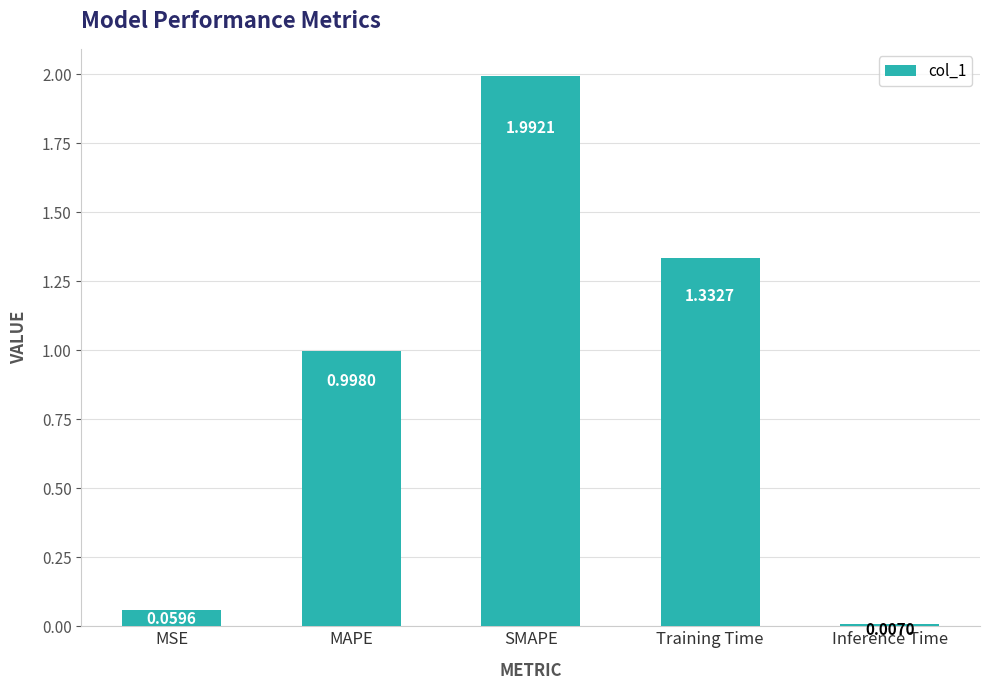

How many bars are there in total?

5